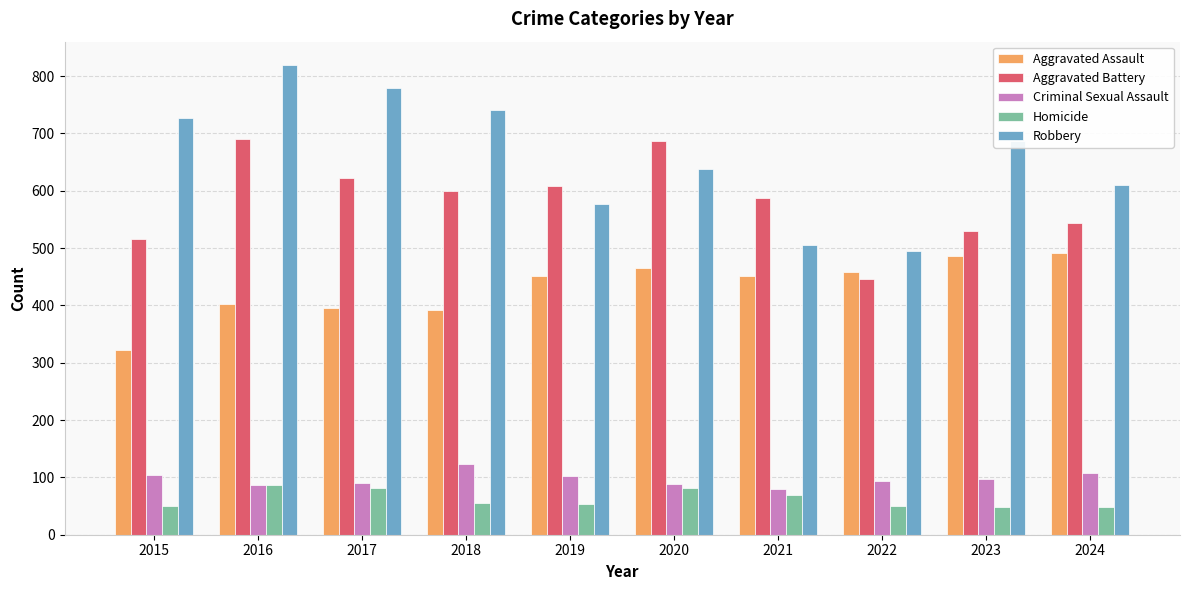

What is the average value of the Robbery series?

658